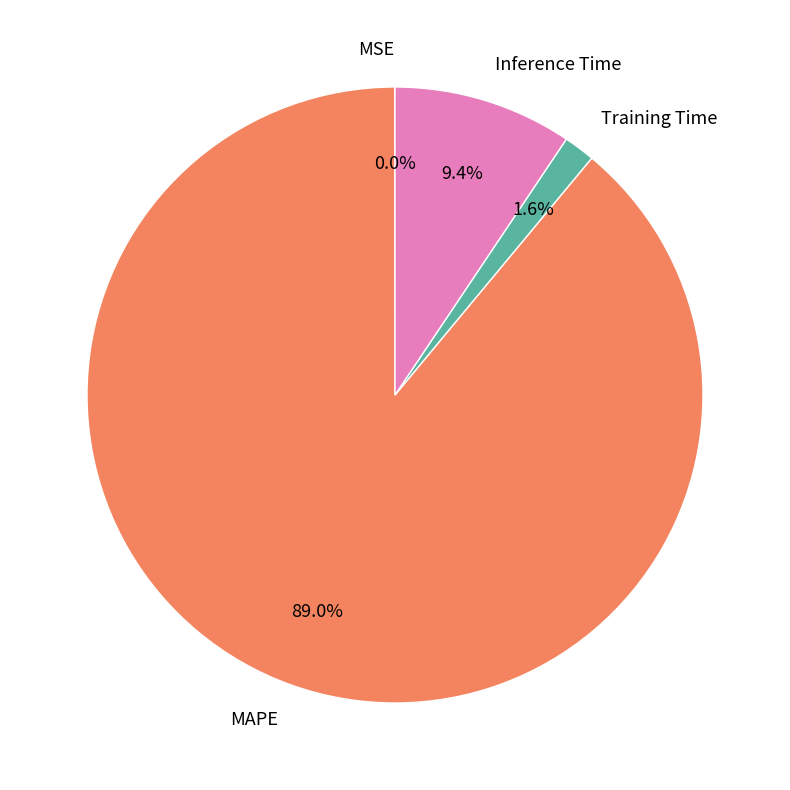

Do MAPE and Inference Time together represent more than half of the pie?

Yes